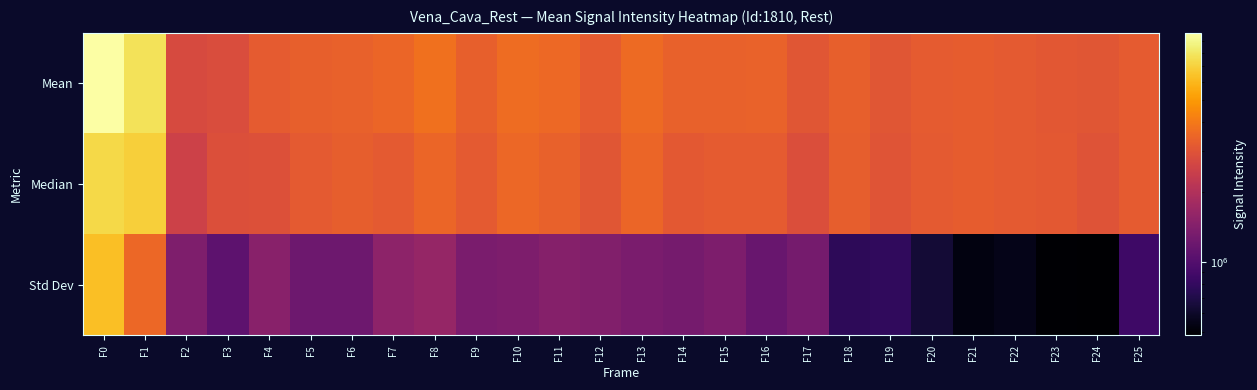

Which has a higher value, F16 or F3?

F16